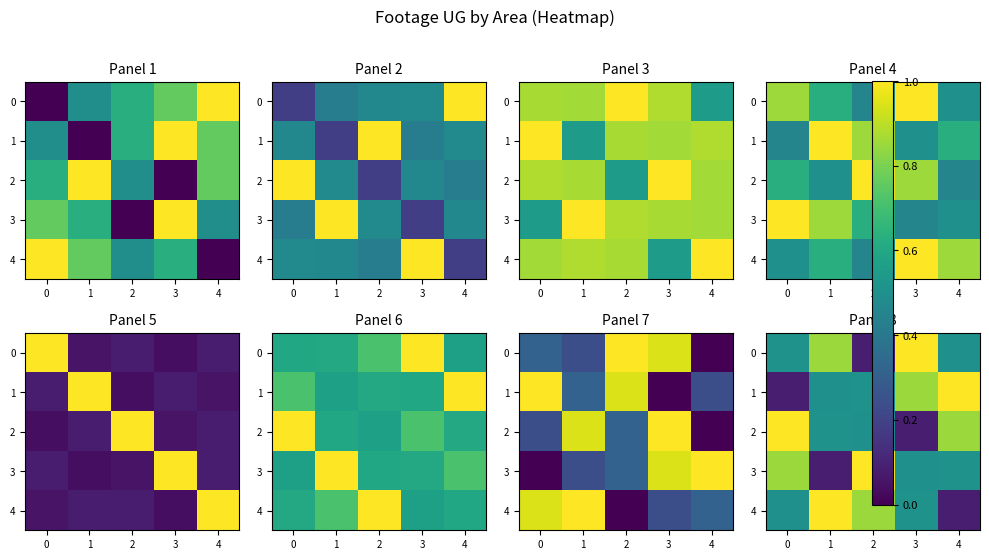

Which category has the lowest value across all series?

2